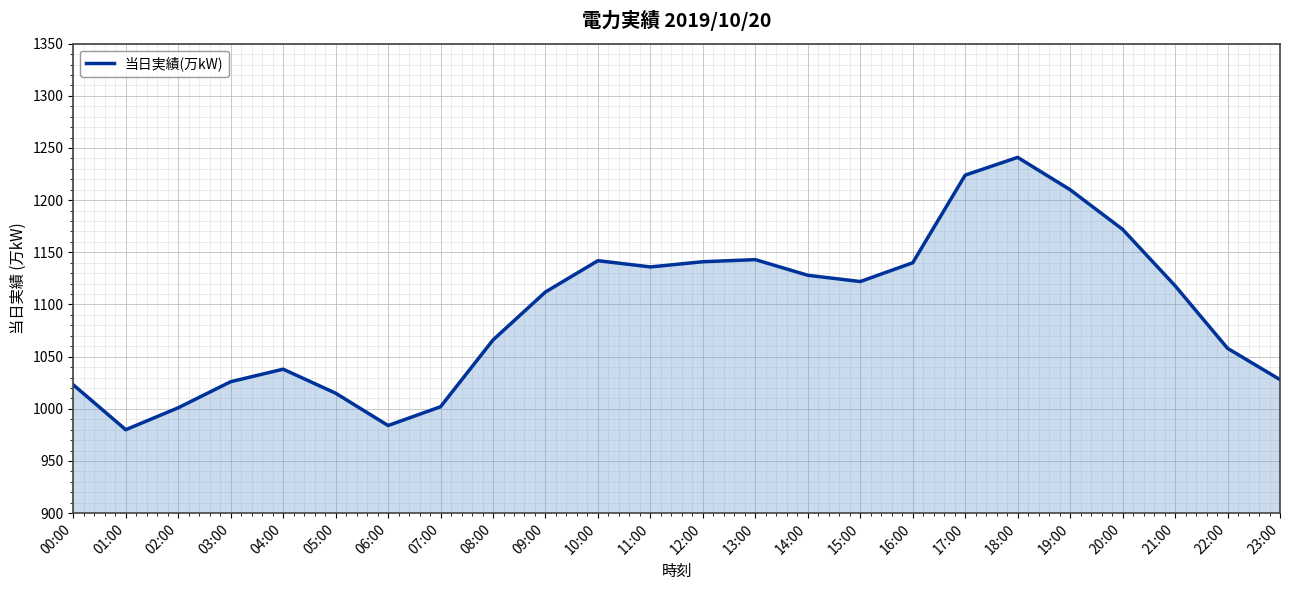

What is the difference between the values at 11:00 and 02:00?

135